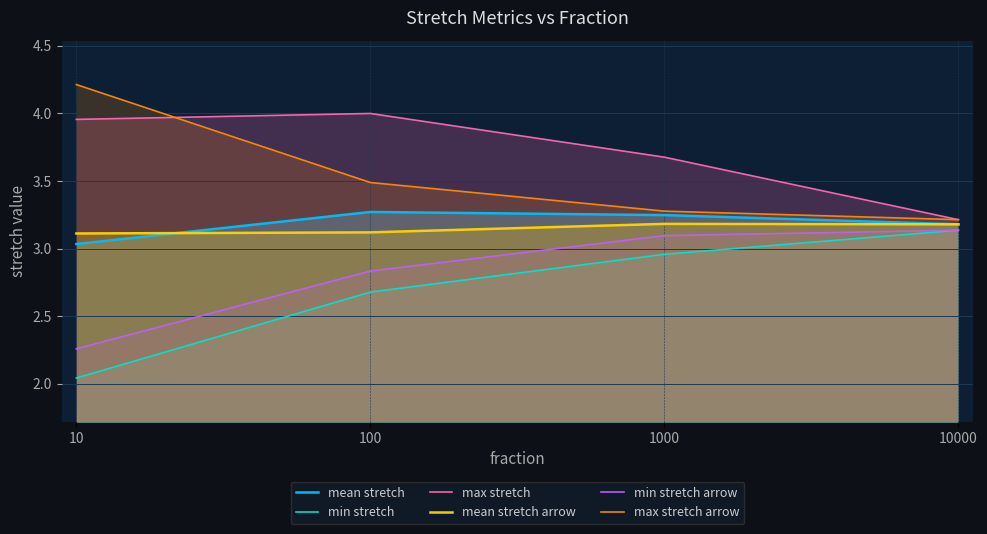

The min stretch series shows 3.1 at 10000. True or false?

True